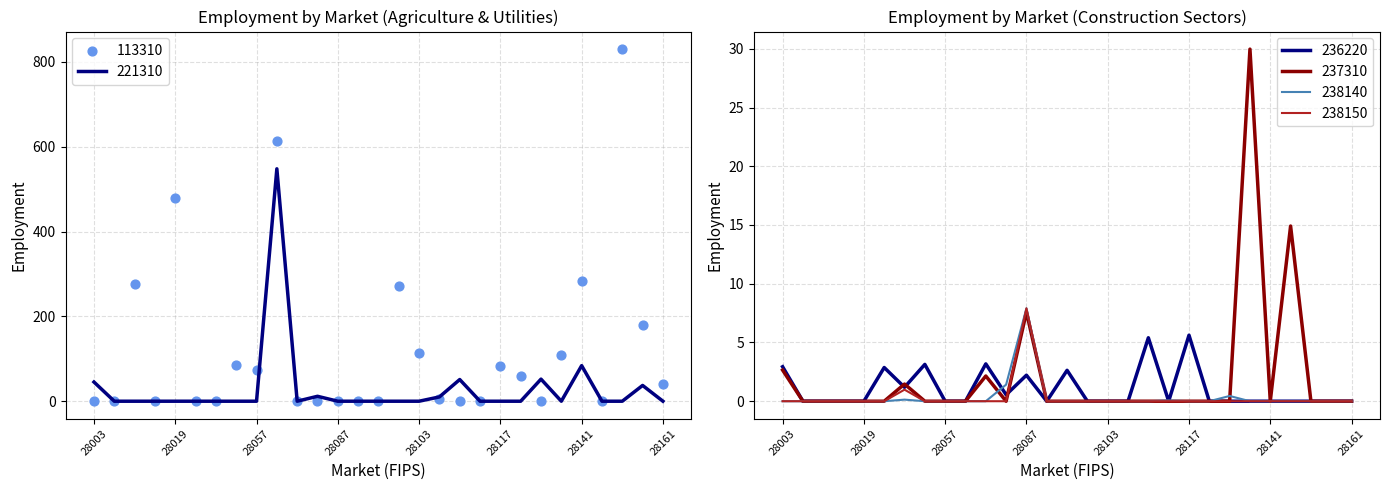

Which series reaches the minimum Y coordinate?

113310